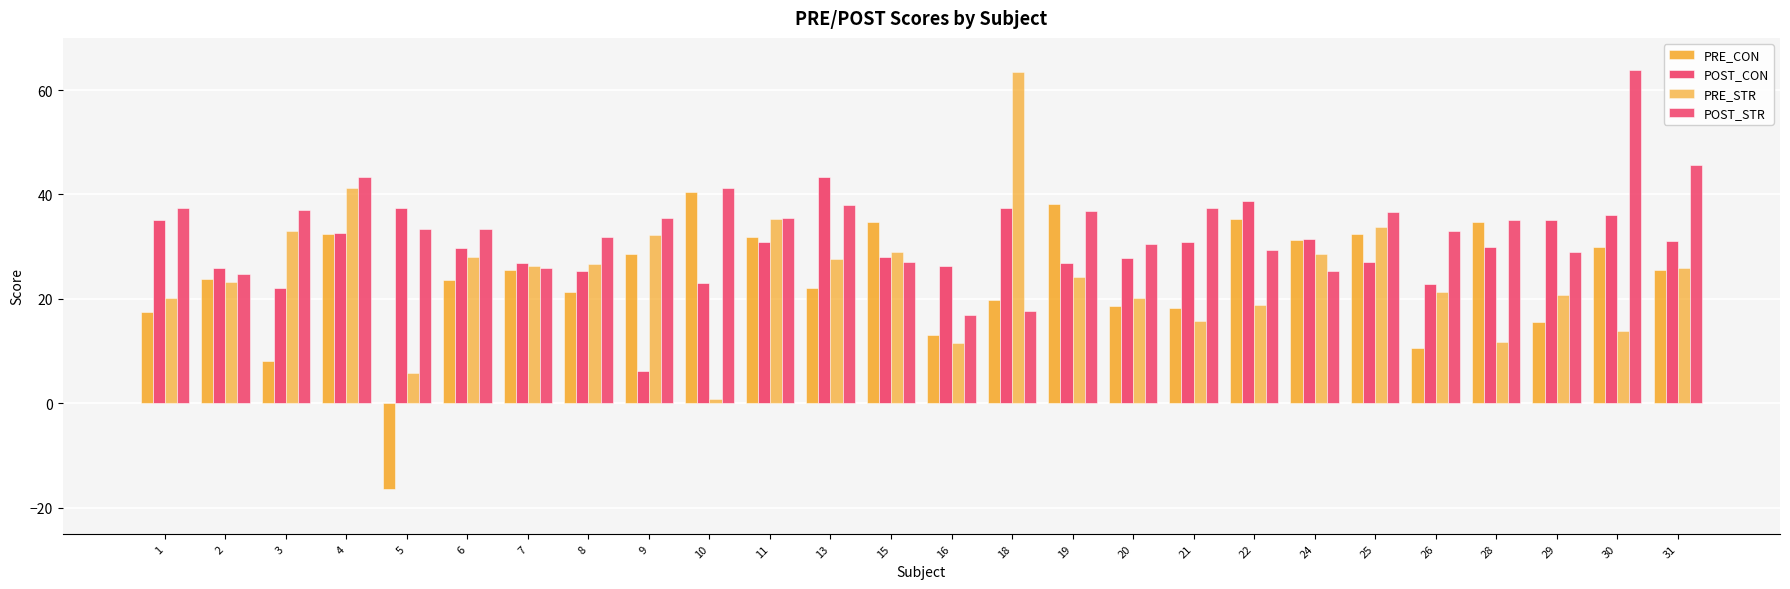

What is the sum of all POST_CON values?

768.5